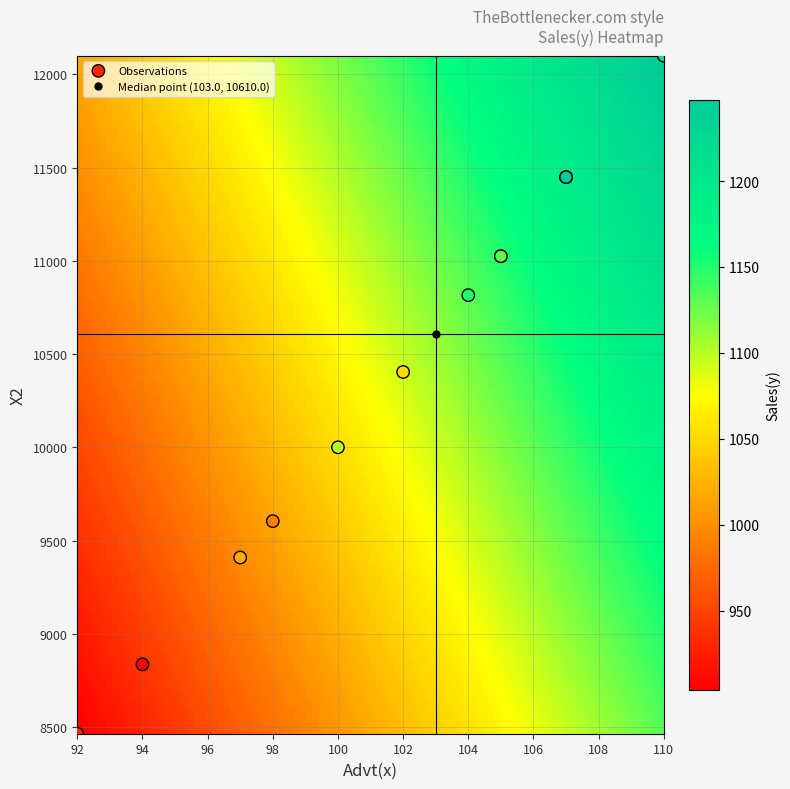

What Y value in the scatter plot is closest to 10282?

10404